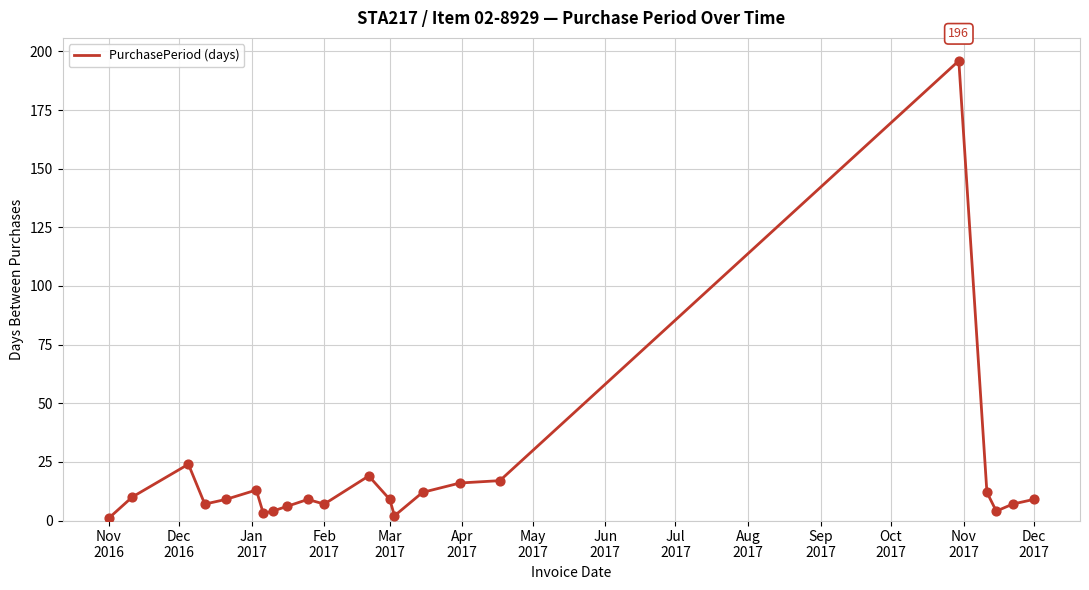

What is the difference between the maximum and minimum values?

195